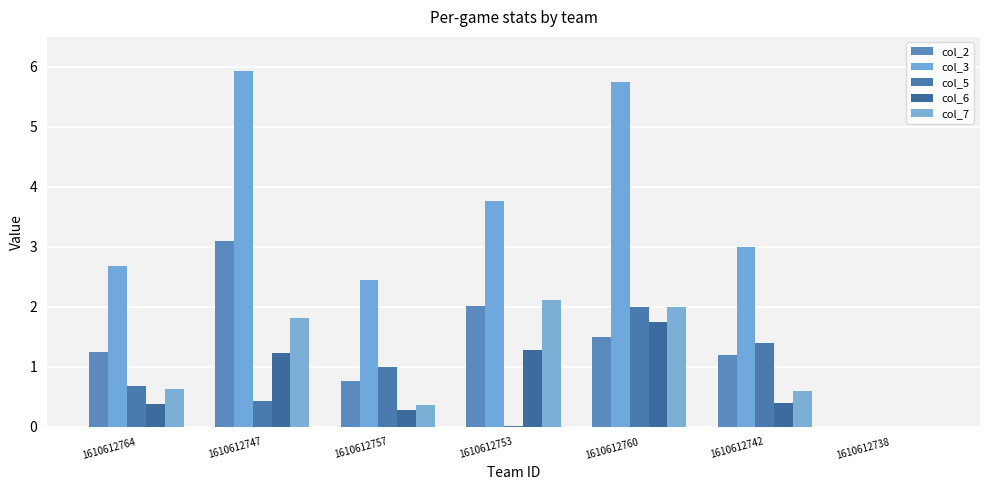

How many distinct data groups are displayed?

5